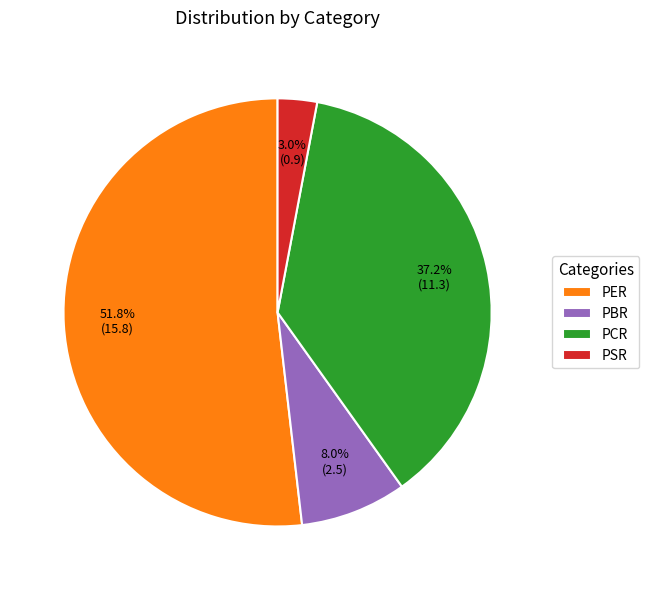

Is it true that PBR is 1% of the pie?

False